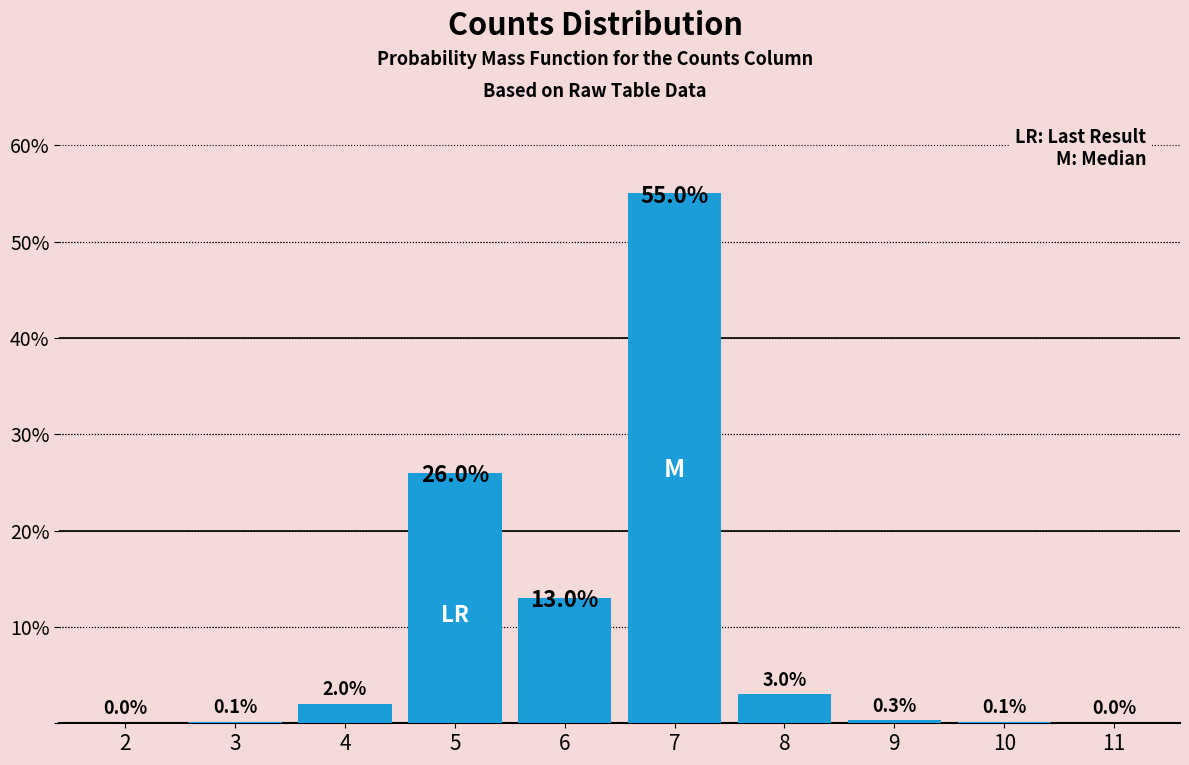

Reading right to left, list all the values displayed in this chart.

11=0.0	10=0.1	9=0.3	8=3.0	7=55.0	6=13.0	5=26.0	4=2.0	3=0.1	2=0.0